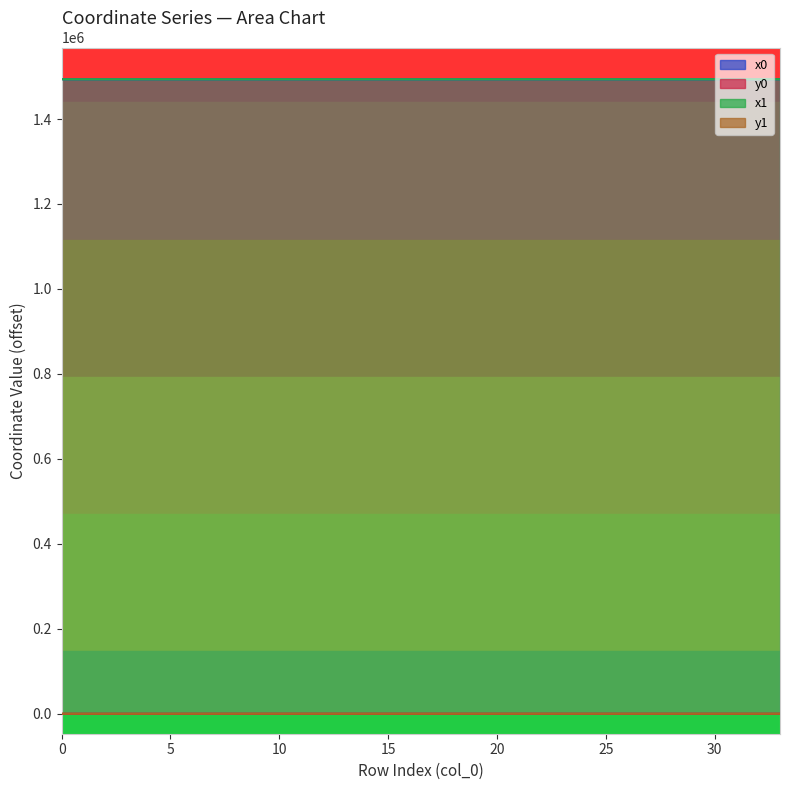

Reading left to right, list all the values displayed in this chart.

x0: 1493571.9	1493591.1	1493571.9	1493591.1	1493591.1	1493574.3	1493553.2	1493553.2	1493553.2	1493555.3	1493555.3	1493582.2	1493582.2	1493582.2	1493582.3	1493627.1	1493519.5	1493537.7	1493583.5	1493627.1	1493653.3	1493653.3	1493638.1	1493664.2	1493579.4	1493583.5	1493579.4	1493579.4	1493597.0	1493597.0	1493610.0	1493622.6	1493622.6	1493636.5
y0: 18.1	11.3	18.1	11.3	11.3	18.7	67.6	67.6	67.6	110.1	110.1	107.6	107.6	107.6	87.9	88.1	90.5	77.6	72.7	88.1	78.7	78.7	94.1	59.8	53.2	72.7	53.2	53.2	52.6	52.6	47.2	42.0	42.0	36.3
x1: 1493577.3	1493577.3	1493574.3	1493597.8	1493612.0	1493585.1	1493568.4	1493555.1	1493539.3	1493535.8	1493563.9	1493571.0	1493582.5	1493601.2	1493582.3	1493620.5	1493524.6	1493539.3	1493581.8	1493627.5	1493638.1	1493656.5	1493627.5	1493656.5	1493555.1	1493583.5	1493591.3	1493581.6	1493595.8	1493607.9	1493607.9	1493610.0	1493633.1	1493636.0
y1: 16.2	16.2	18.7	0.0	2.3	21.1	47.7	66.5	76.5	119.5	105.9	102.5	91.3	95.2	88.2	87.6	86.0	76.5	81.1	88.1	94.1	71.2	88.1	71.2	66.5	72.7	54.9	63.8	53.1	48.1	47.2	47.2	37.7	36.4